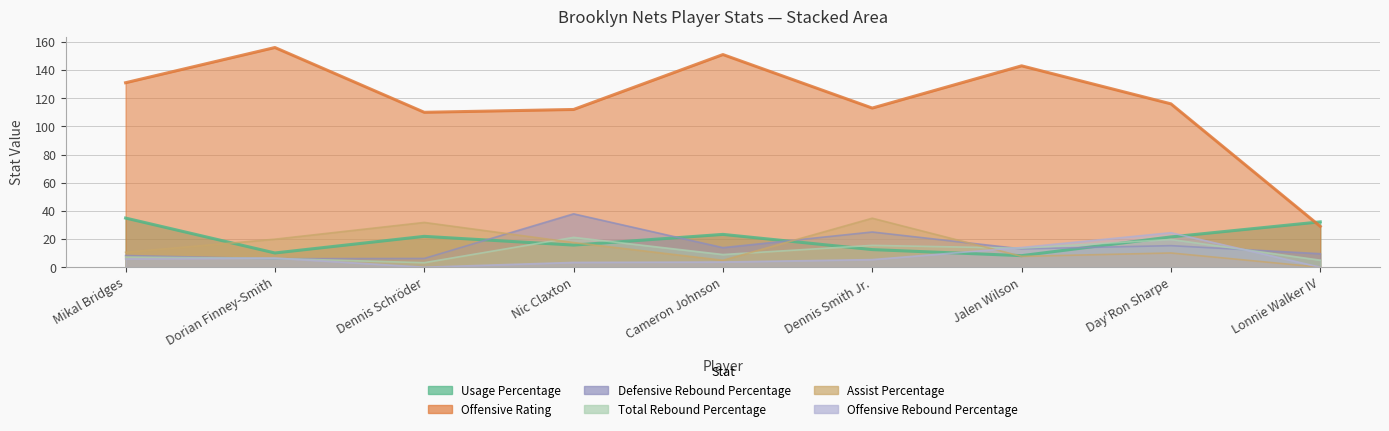

The Offensive Rating series shows 113.0 at Dennis Smith Jr.. True or false?

True